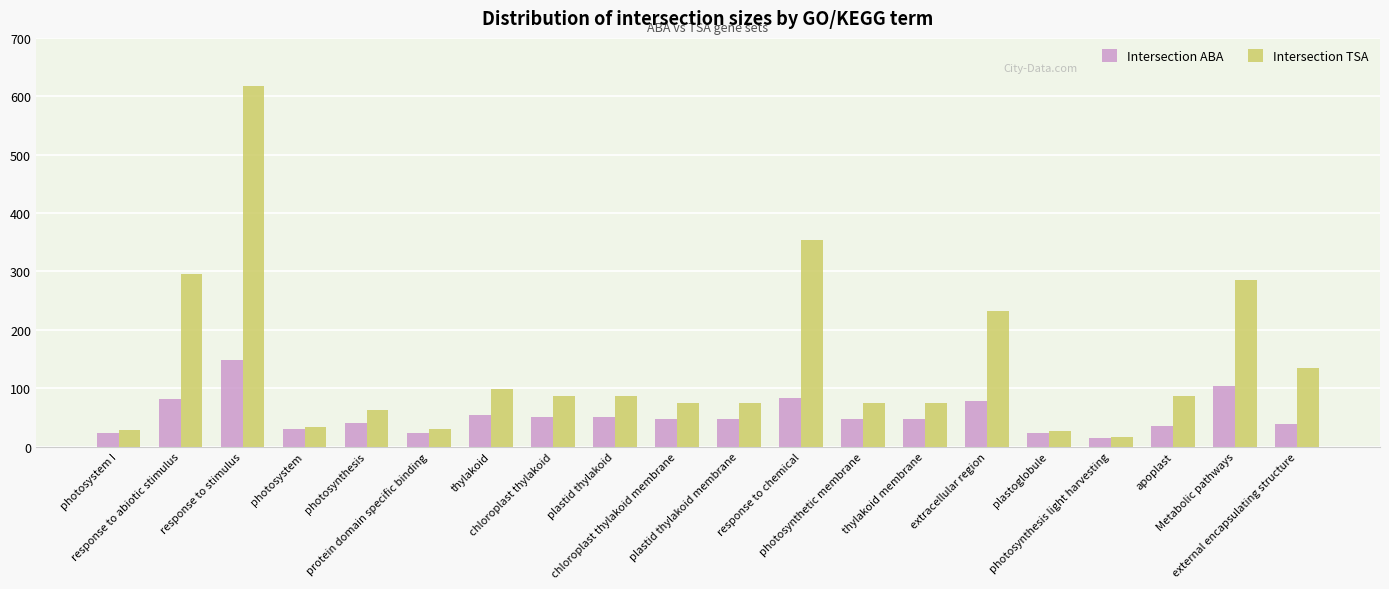

Read the Intersection TSA value at external encapsulating structure, to the nearest 10.

130